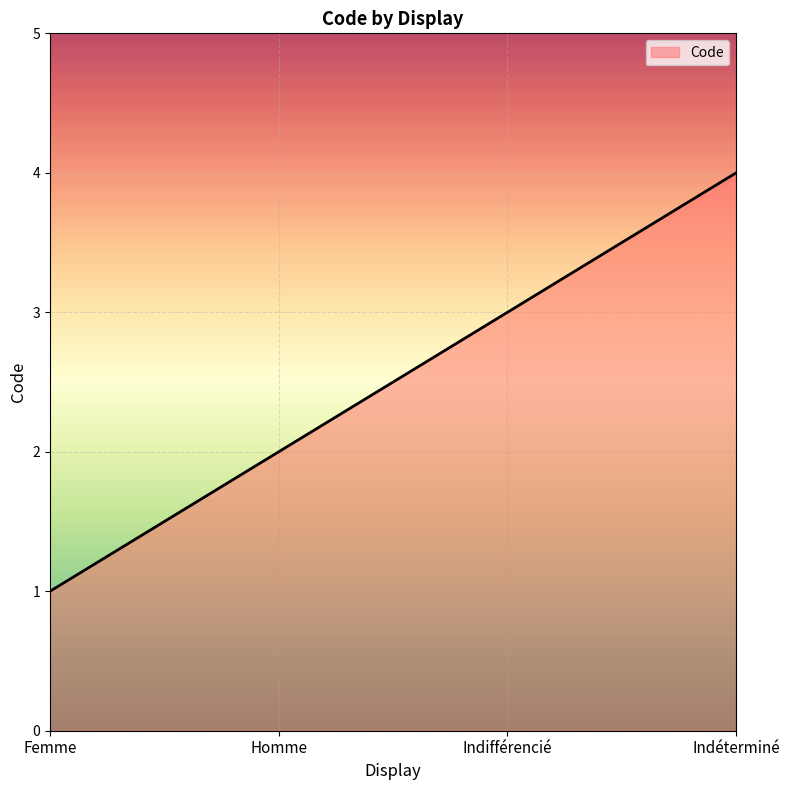

Read the value at Indifférencié.

3